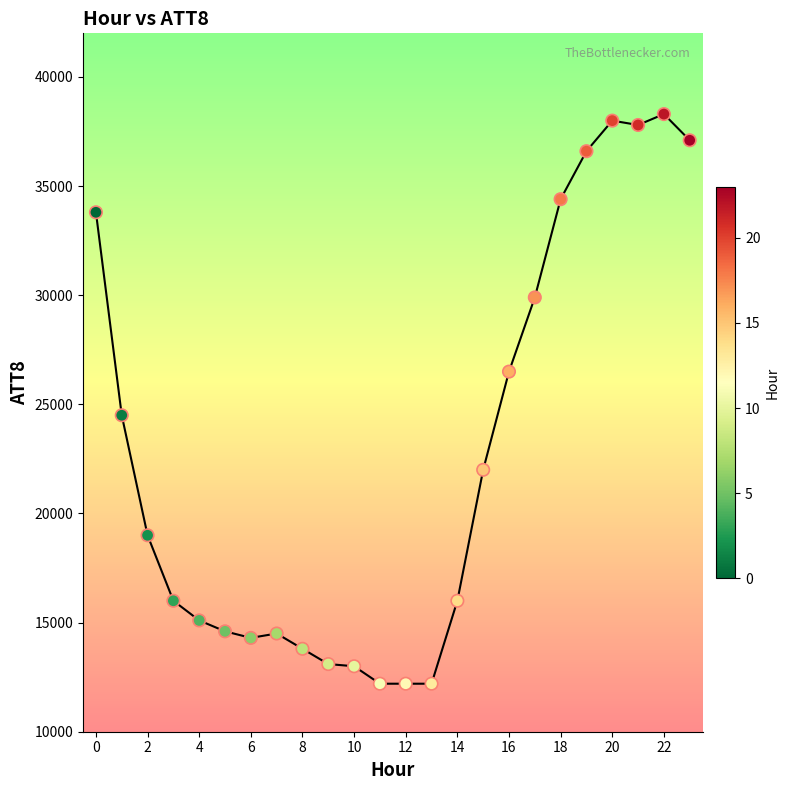

What is the range of Y values (max minus min)?

26100